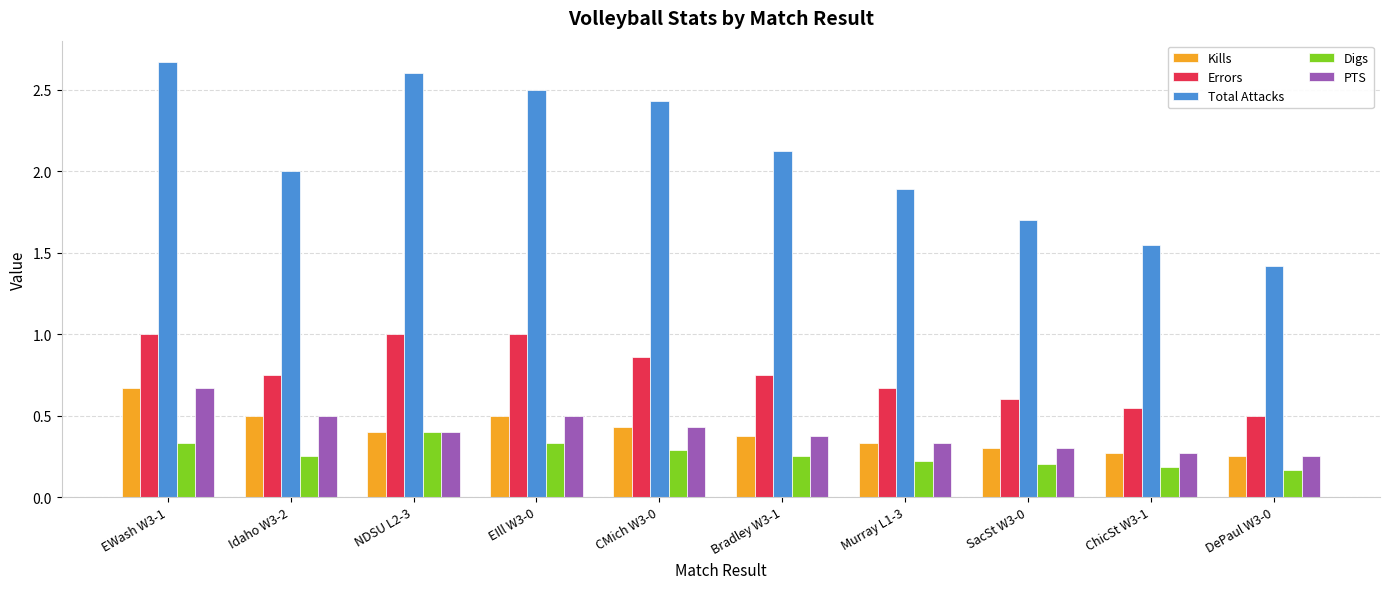

How many bars are there in each group?

5